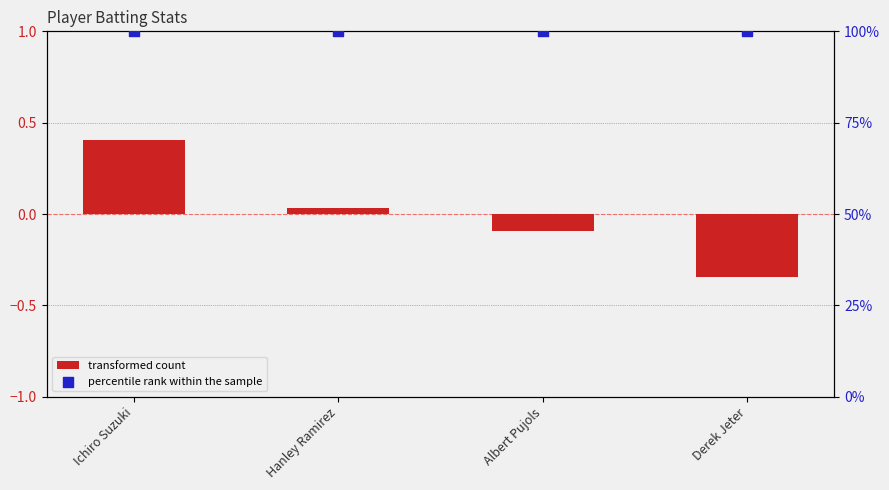

At how many categories does at least one series exceed 33?

4